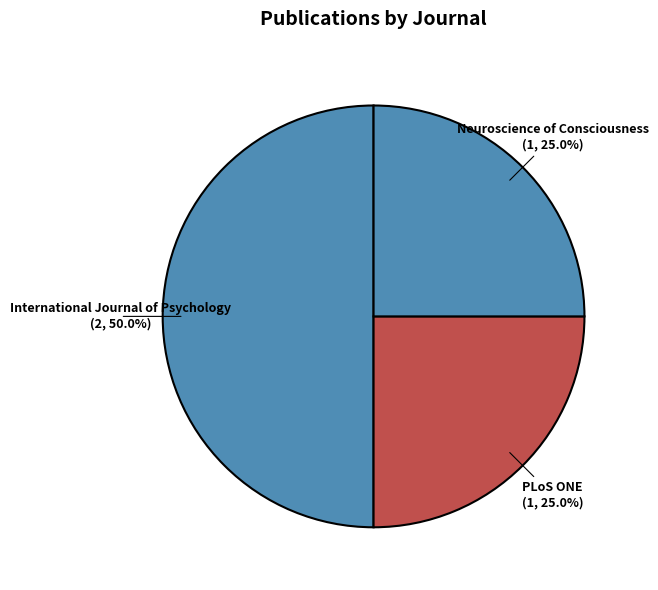

How many slices are in this pie chart?

3